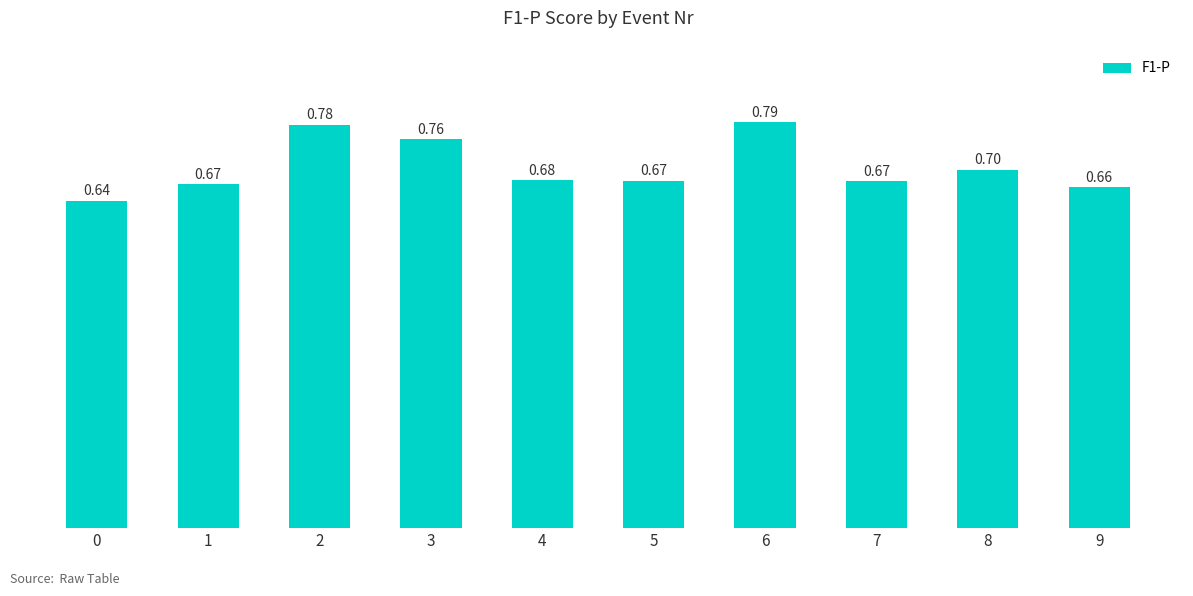

The value at 7 is 1.2. True or false?

False